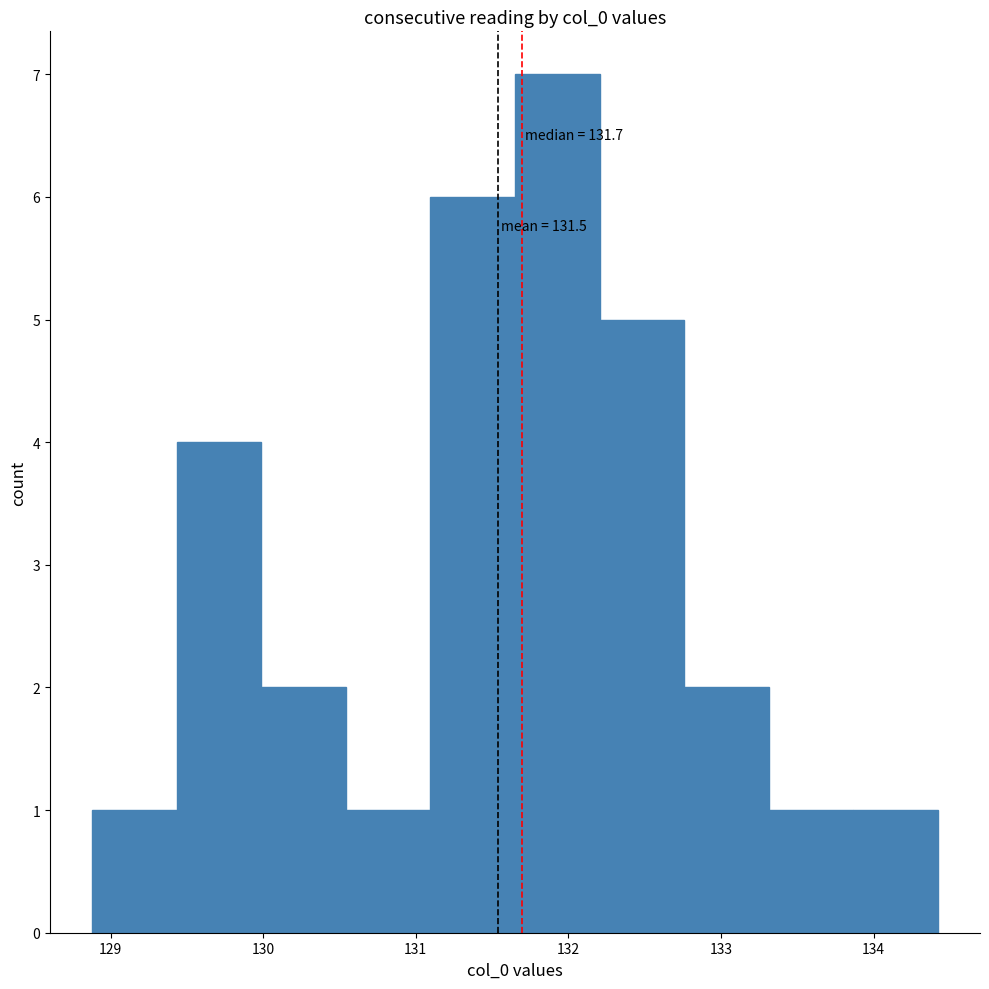

Over which range of the x-axis is the bar tallest?

131.7 to 132.2